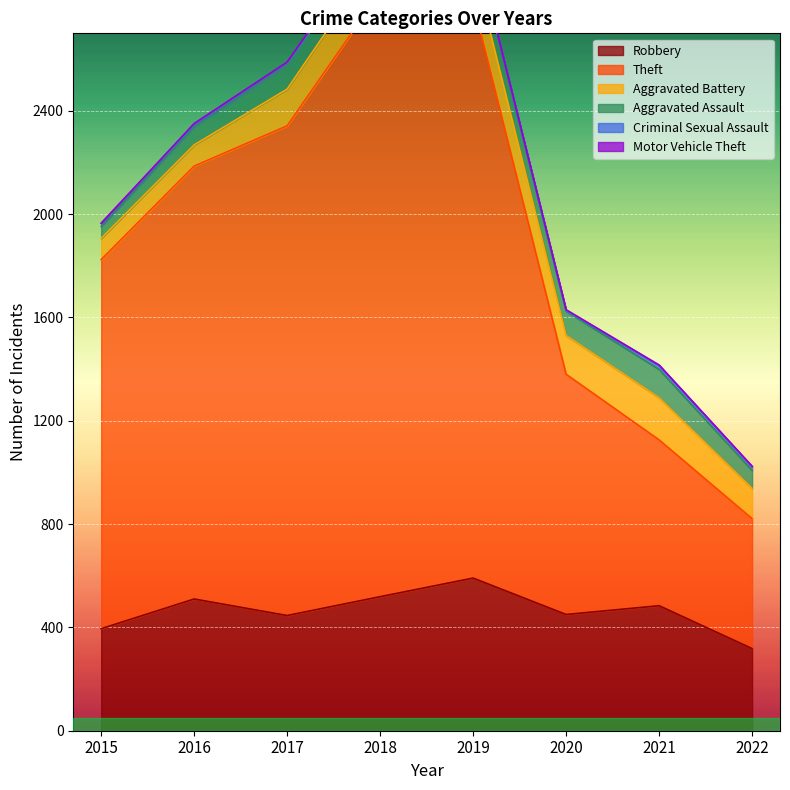

What is the difference between the maximum and minimum values in the Aggravated Battery series?

81